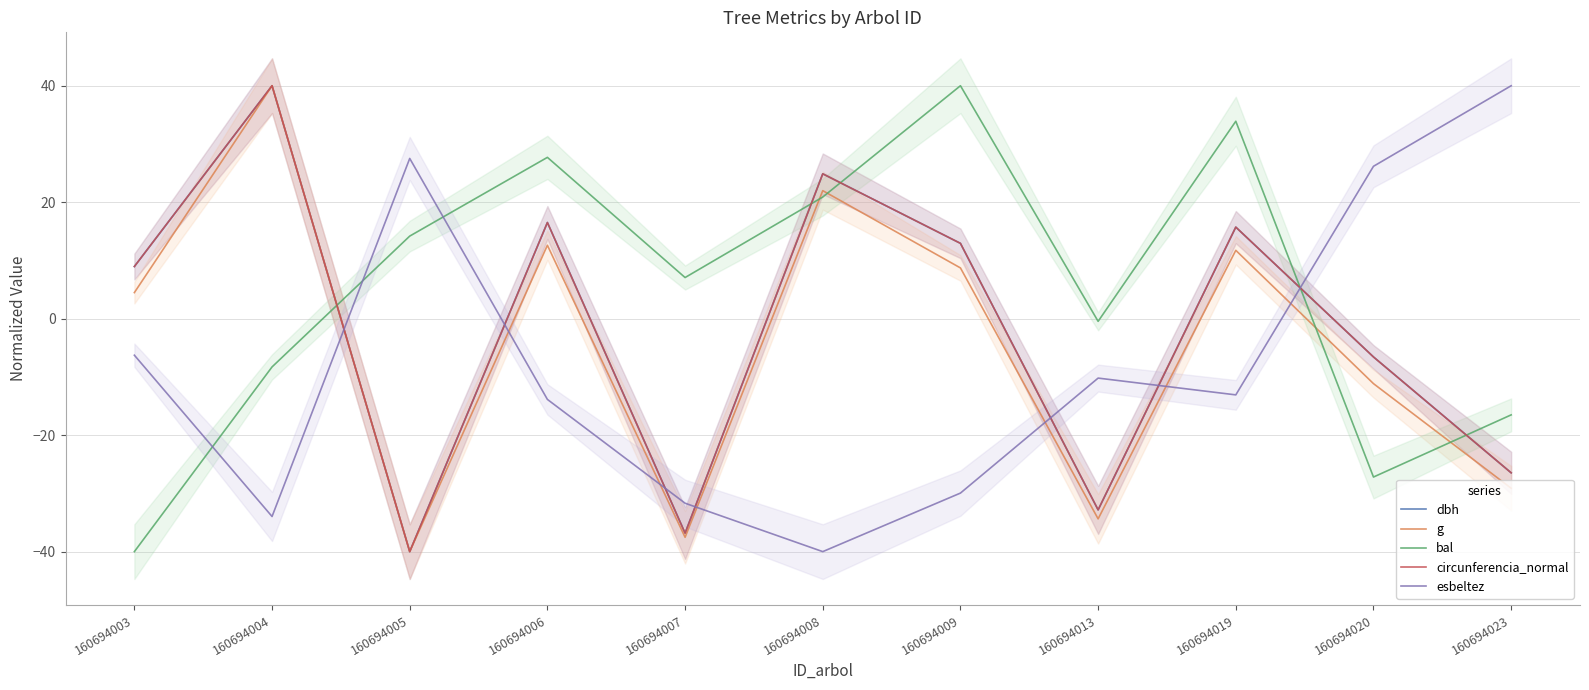

What is the value of the g point at the 10th from the left?

-11.2